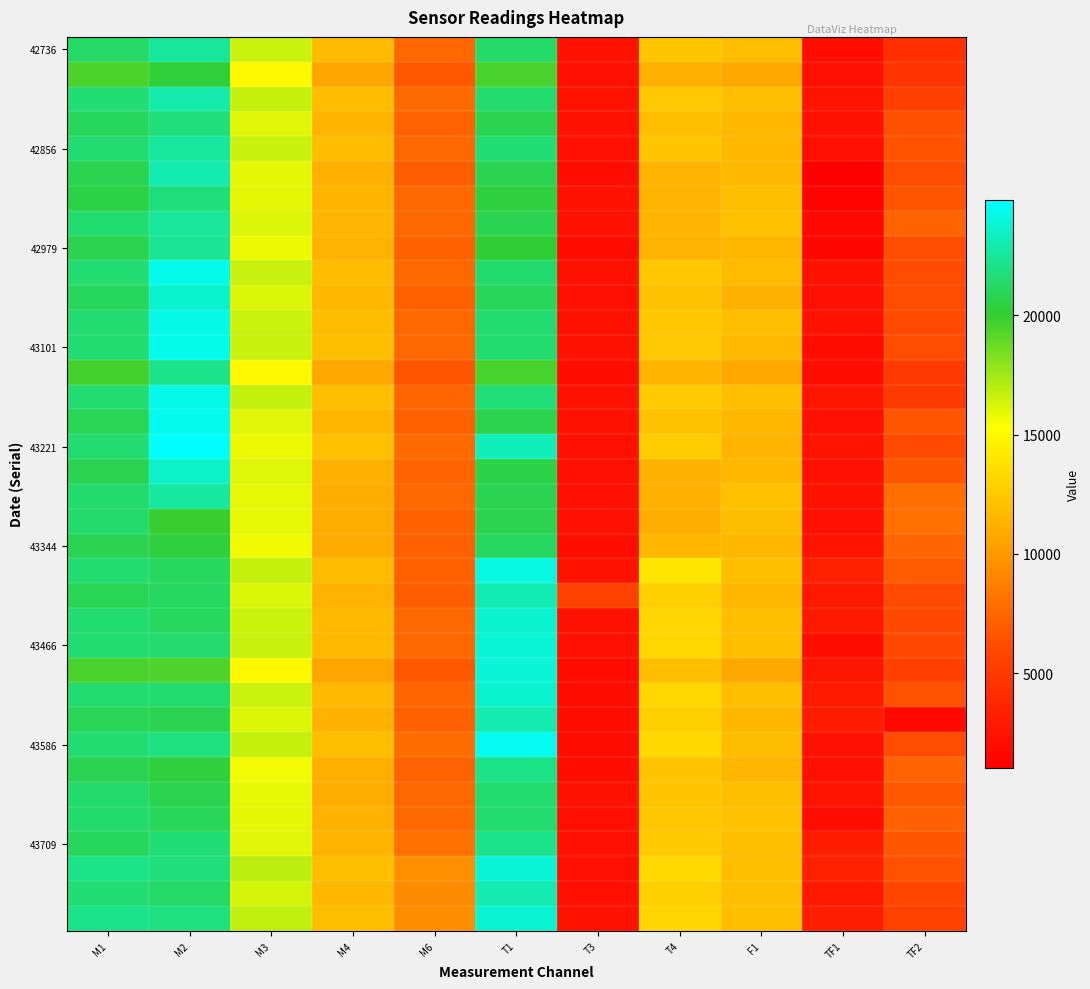

What is the spread (max minus min) of values at M1?

2699